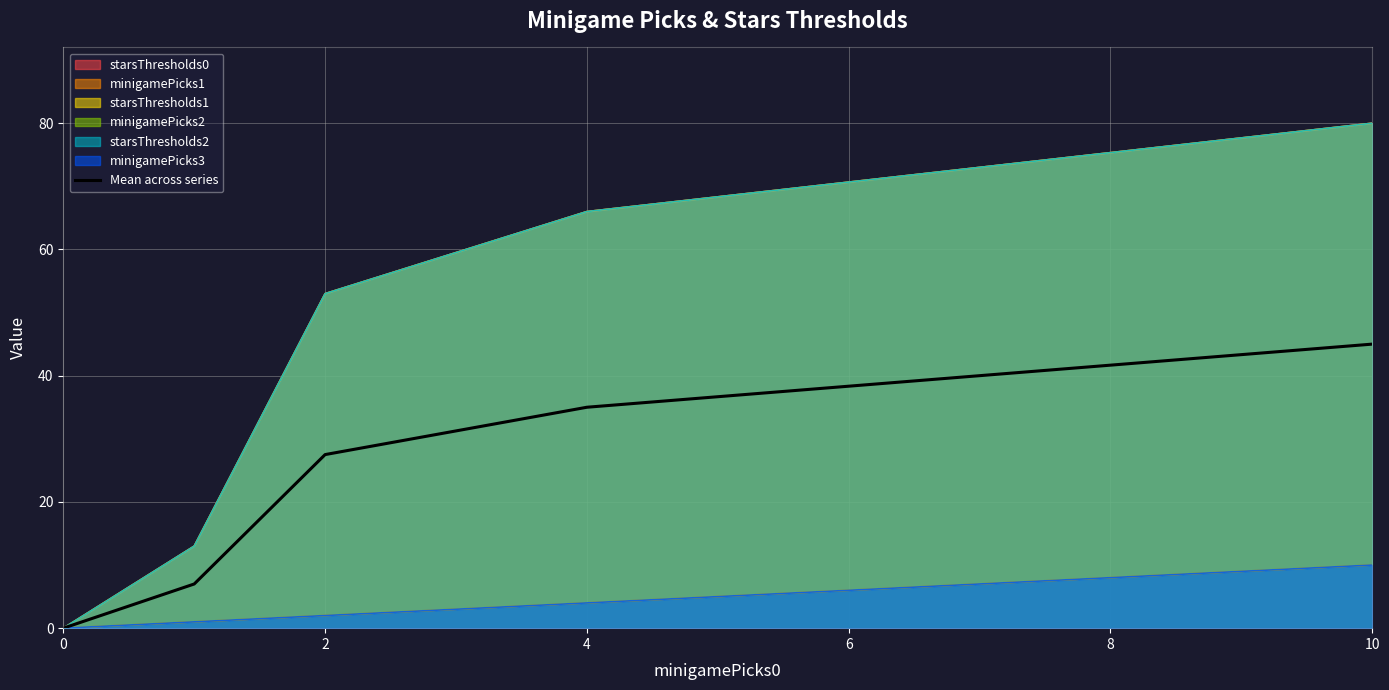

How many lines are shown in the chart?

1